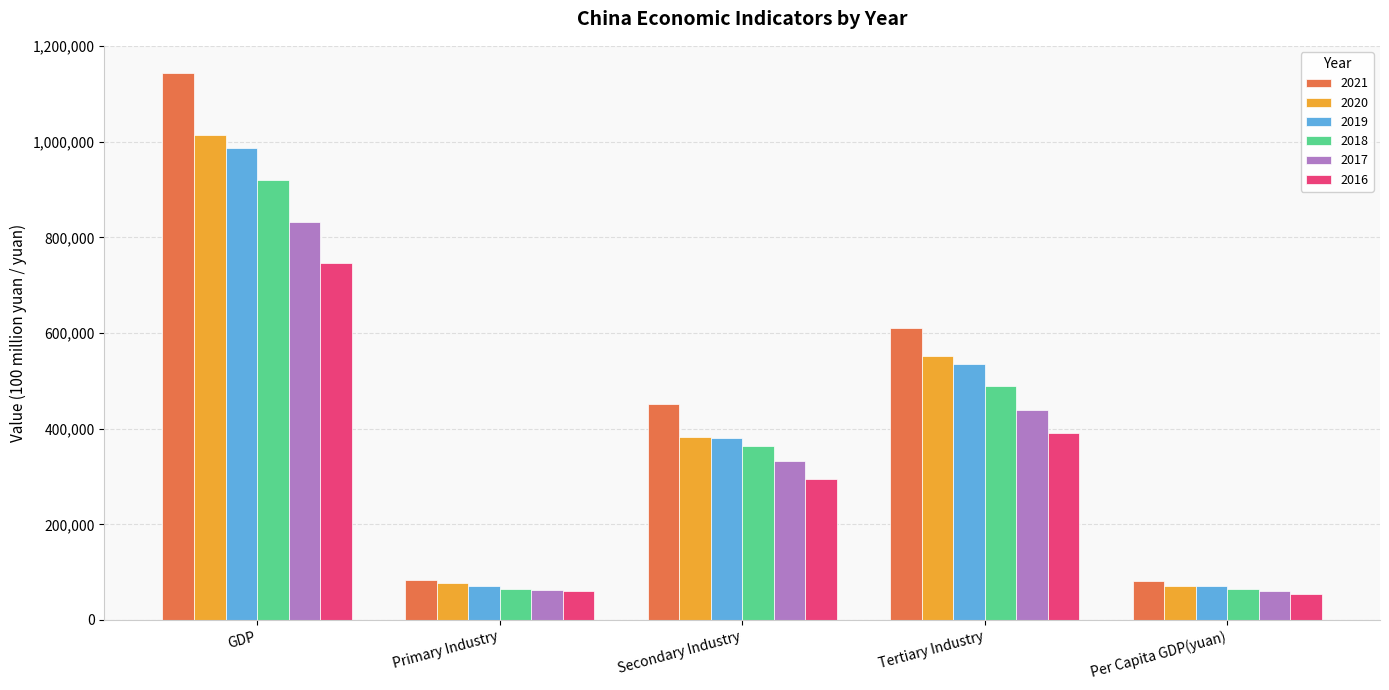

Is it true that 2018 equals 809655.7 at Tertiary Industry?

False